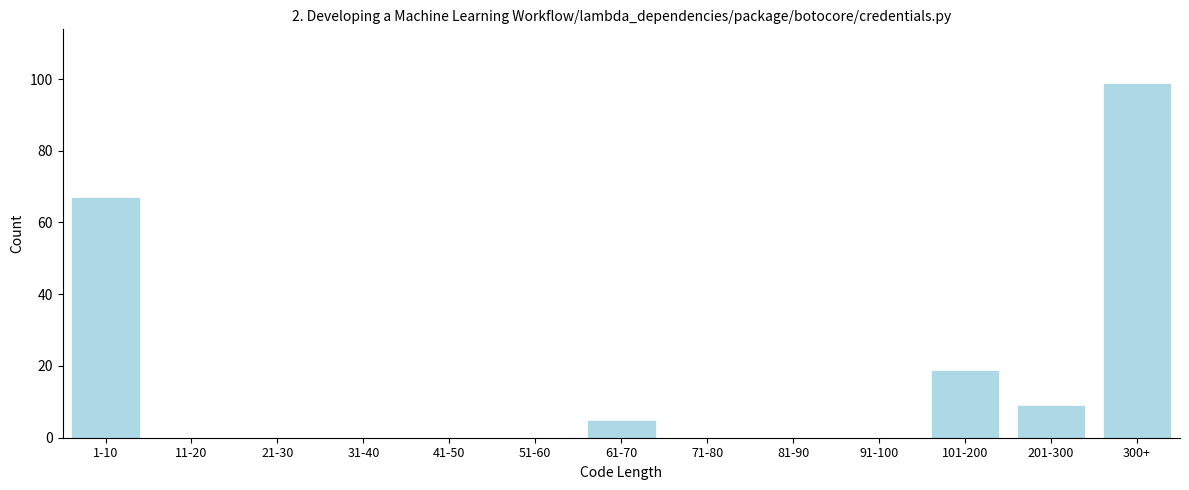

Reading left to right, transcribe all the data shown in this chart.

1-10=67	11-20=0	21-30=0	31-40=0	41-50=0	51-60=0	61-70=5	71-80=0	81-90=0	91-100=0	101-200=19	201-300=9	300+=99